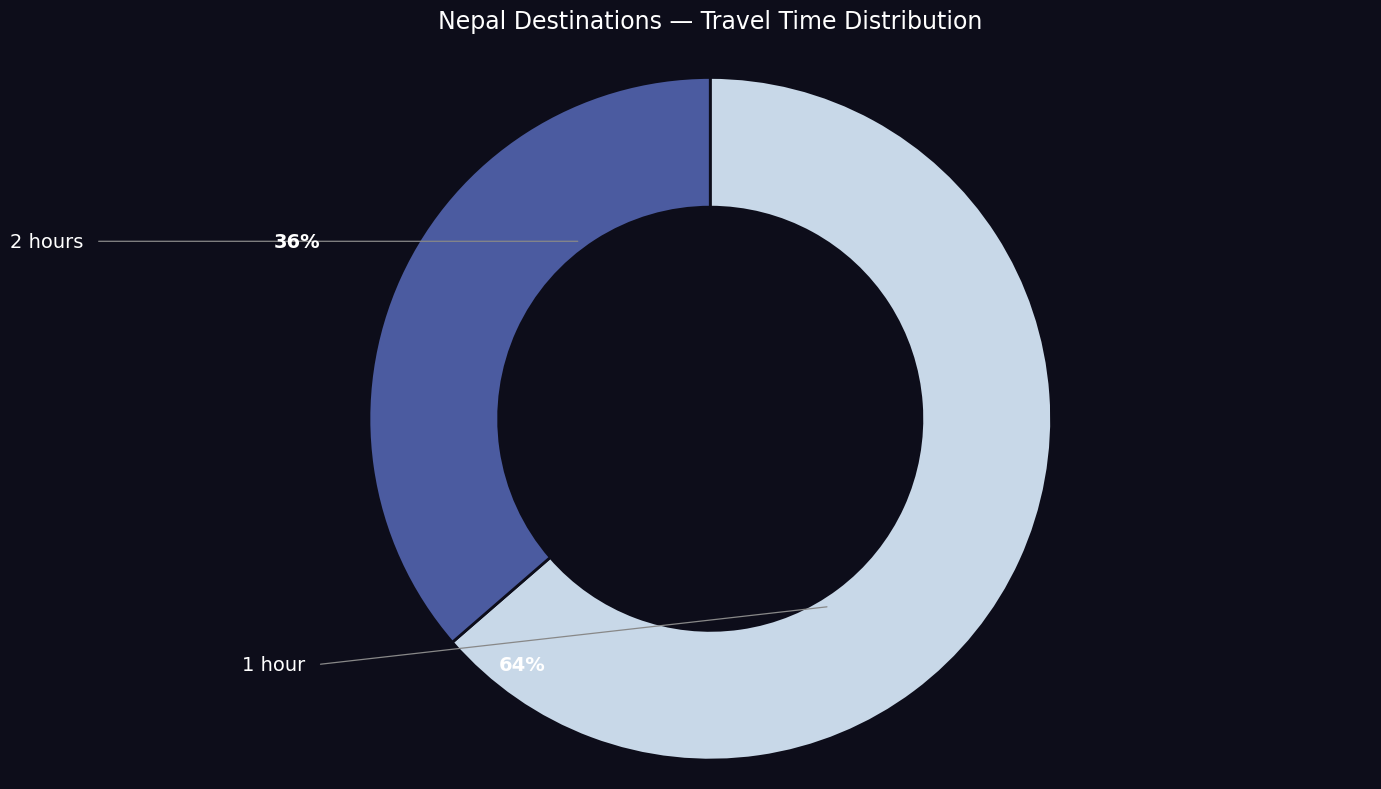

To the nearest percent, what is the average slice percentage?

50%